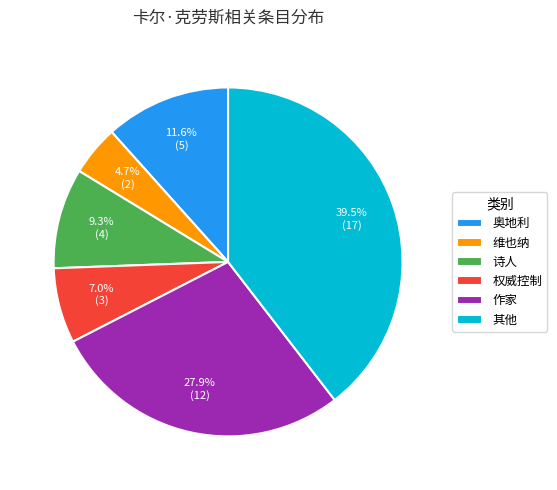

Do 权威控制 and 诗人 together represent more than half of the pie?

No